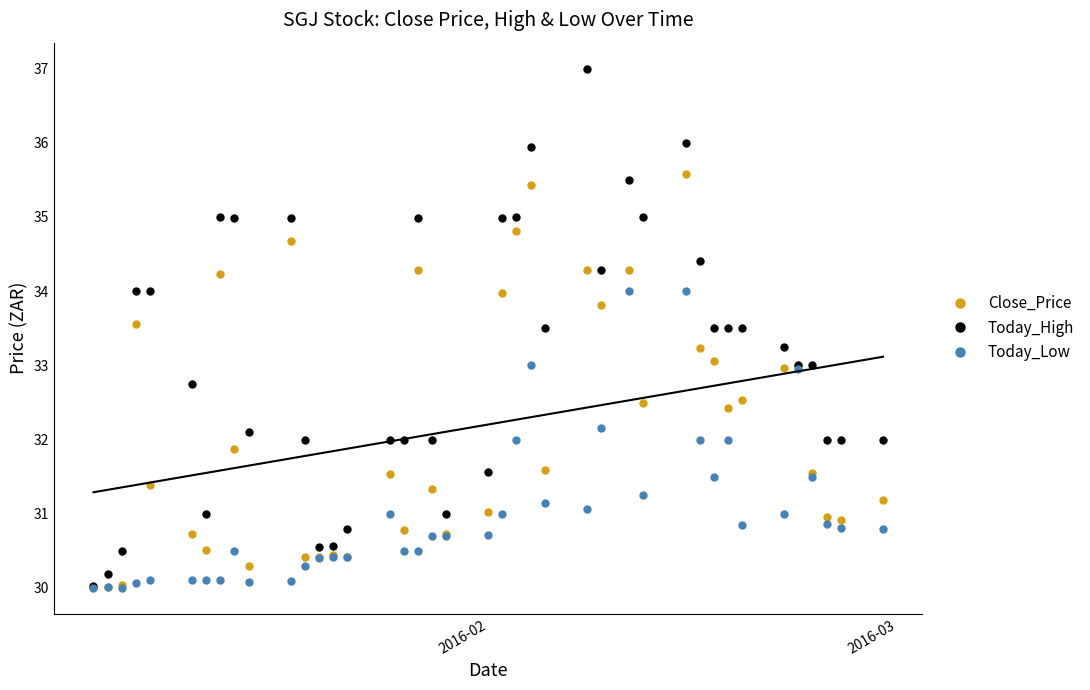

Which series has the largest total across all categories?

Today_High